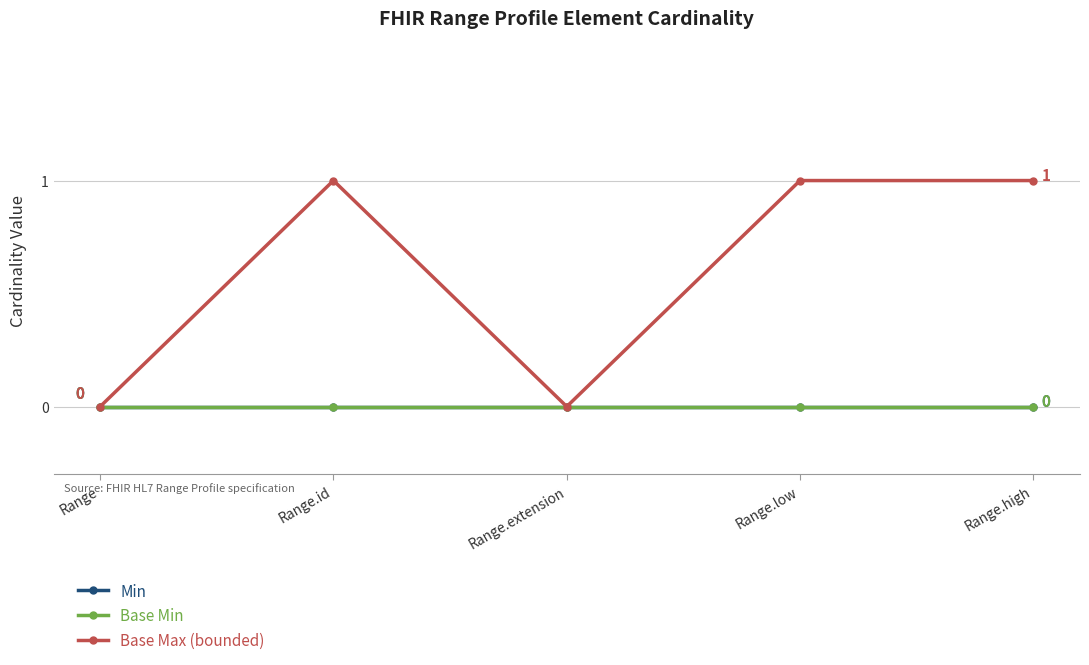

How many Base Max (bounded) values are between 0 and 1?

5